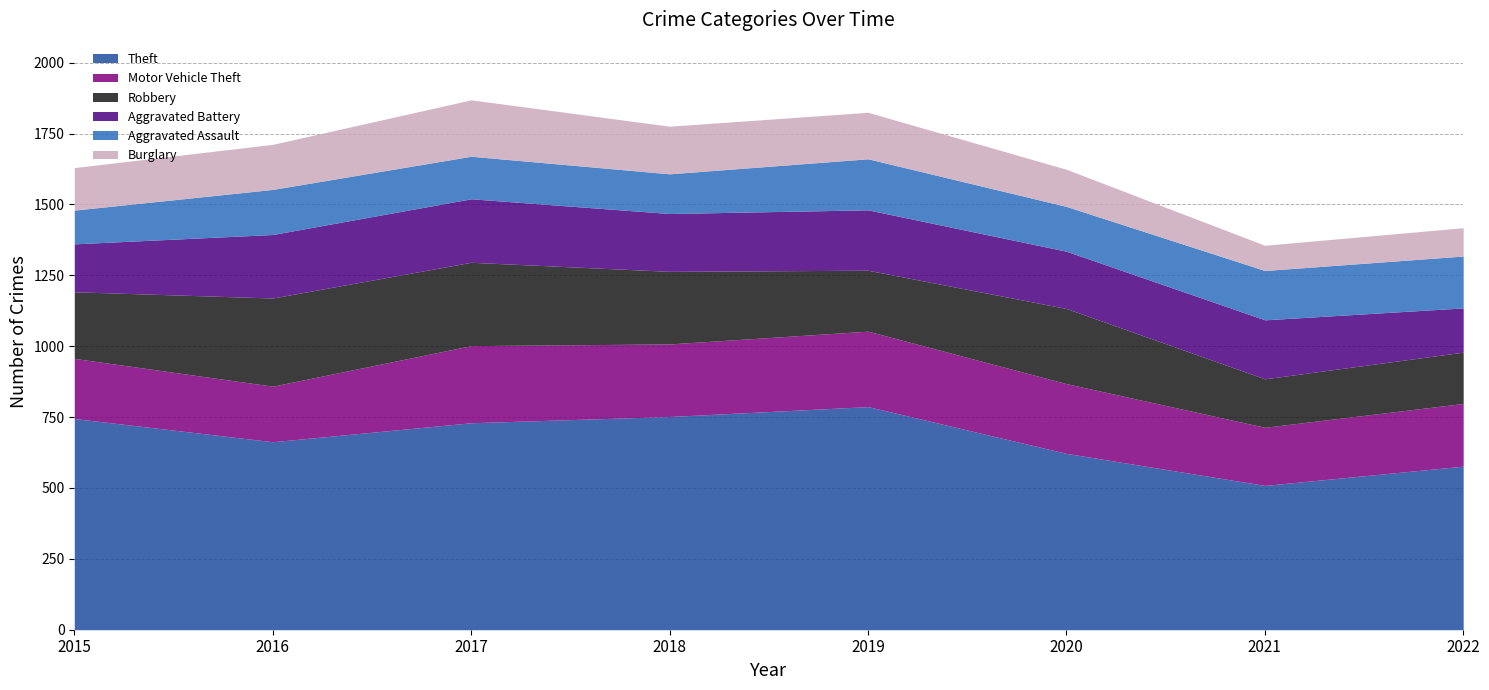

How many data points in Burglary are above 159?

3